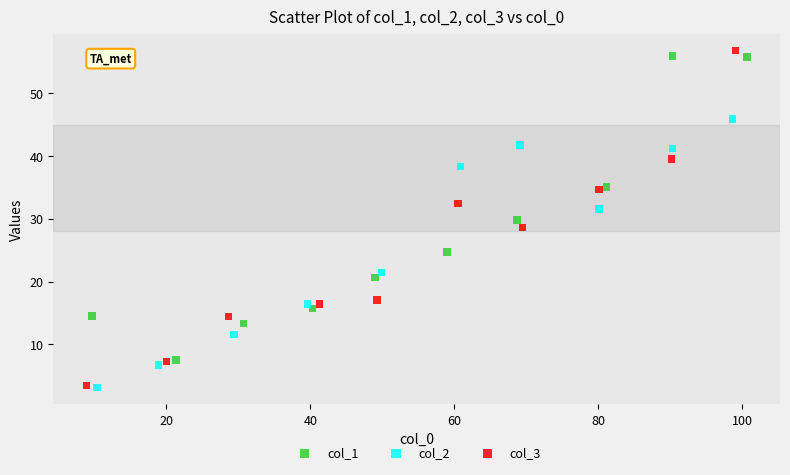

Which series has the largest Y range (max minus min)?

col_3